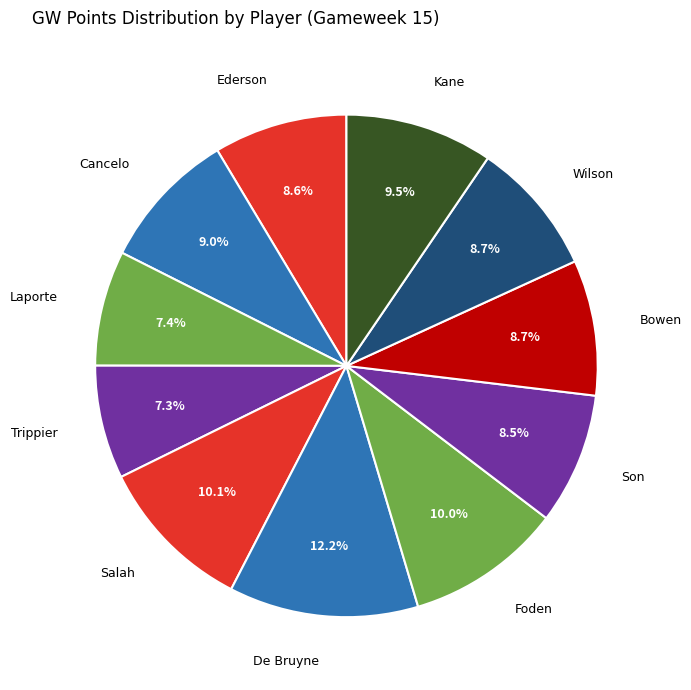

Is it true that Cancelo is 1% of the pie?

False